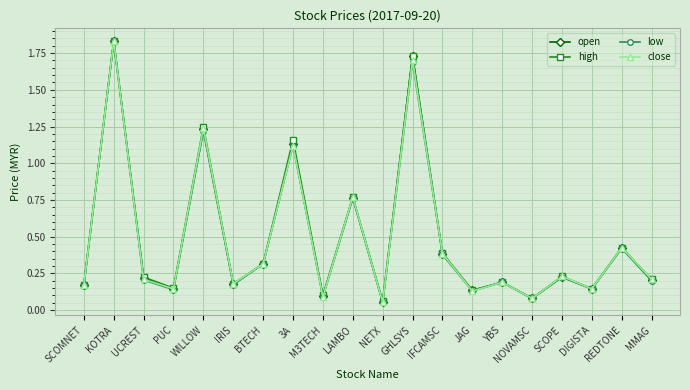

Does the chart have visible grid lines?

Yes